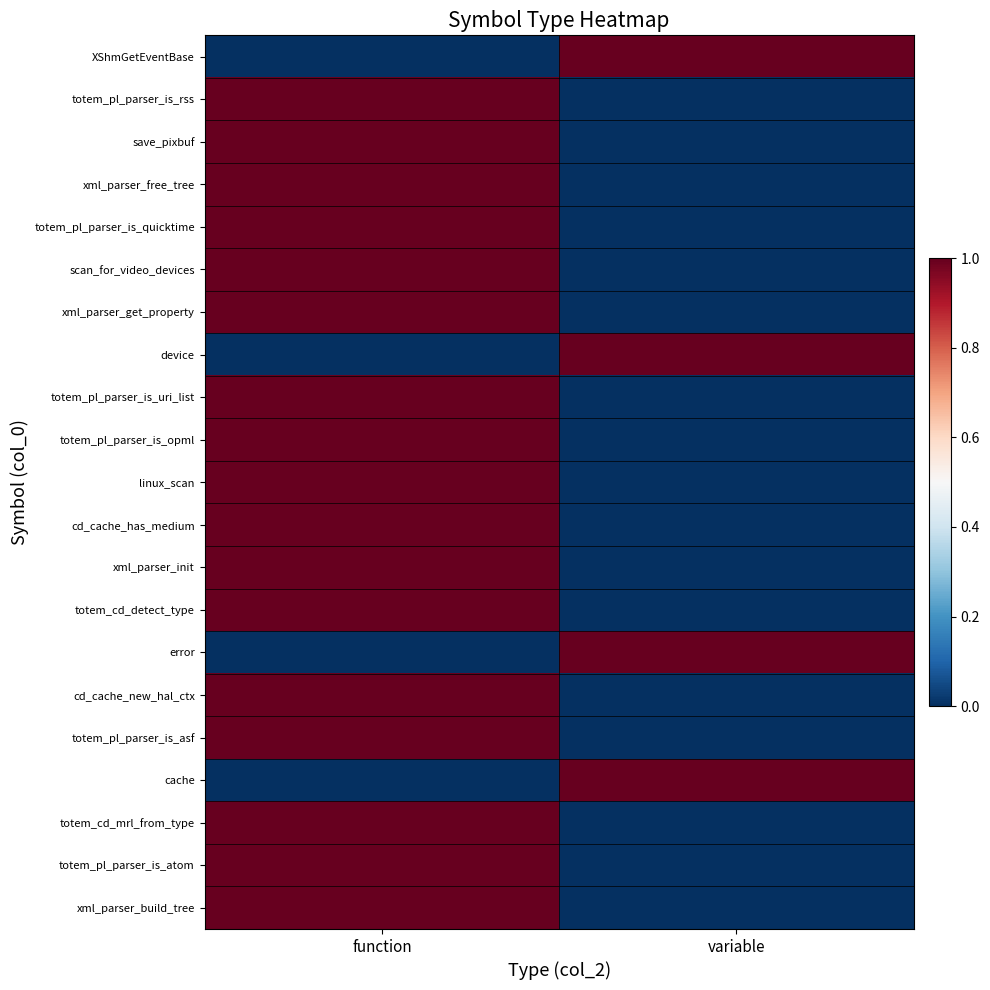

Which has a higher value, variable or function?

variable